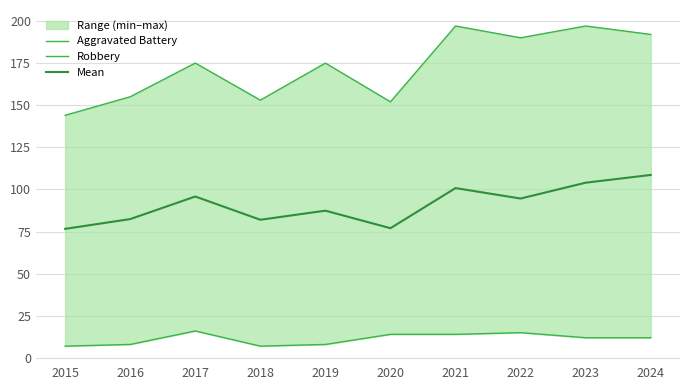

Read the Robbery value at 2016.

8.0